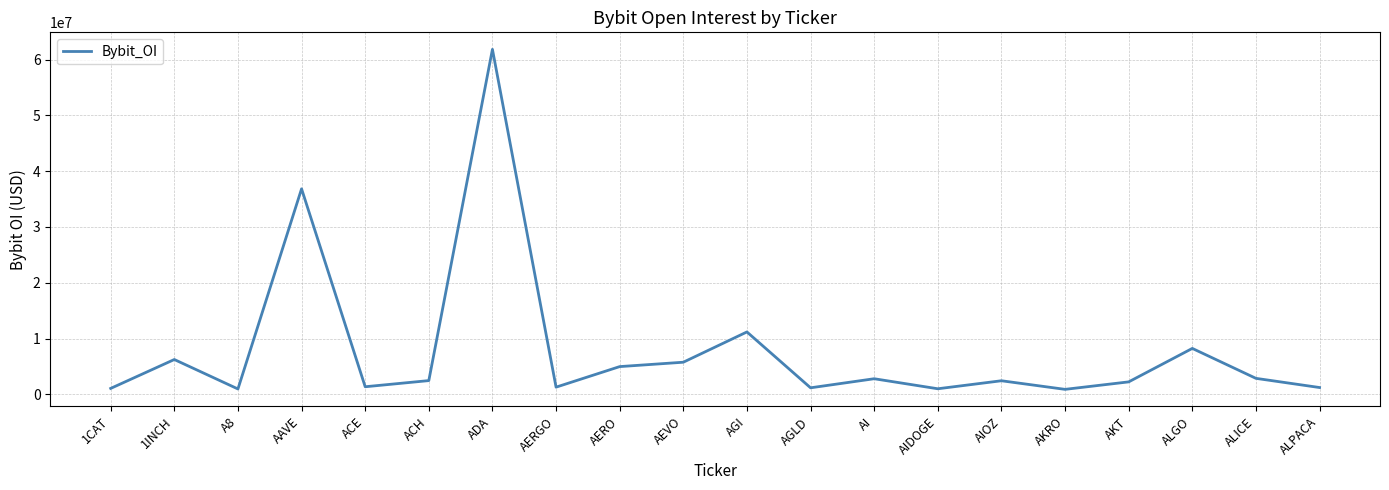

What is the greatest value displayed?

61825305